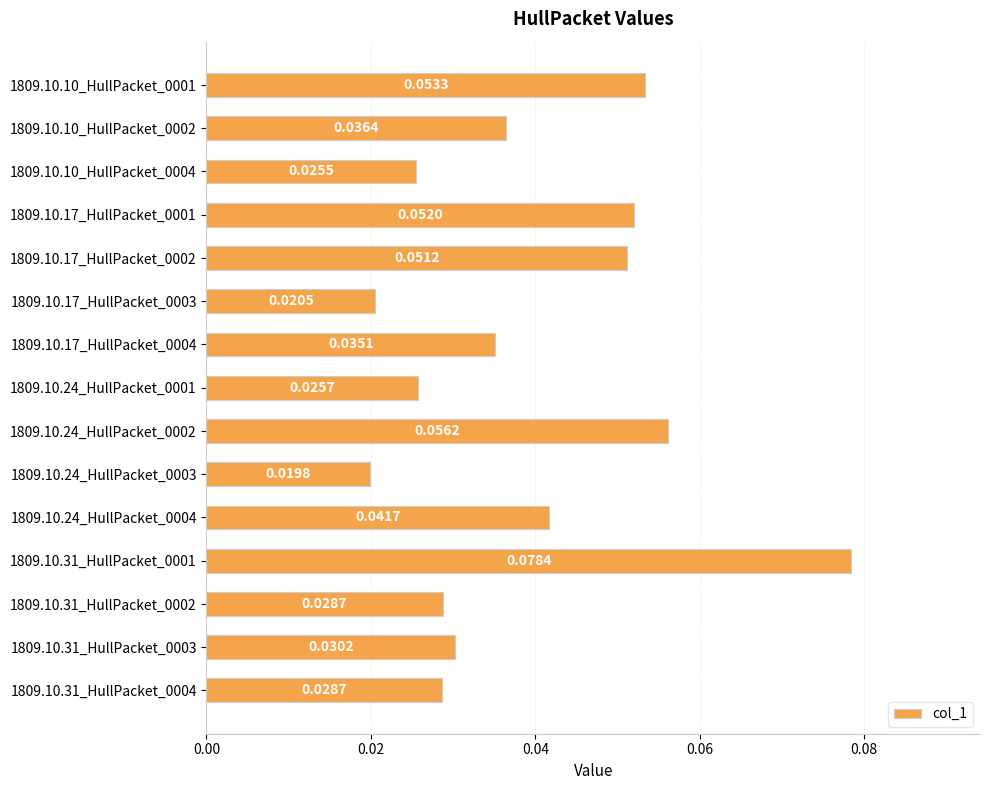

Which has a higher value, 1809.10.24_HullPacket_0001 or 1809.10.10_HullPacket_0004?

1809.10.24_HullPacket_0001